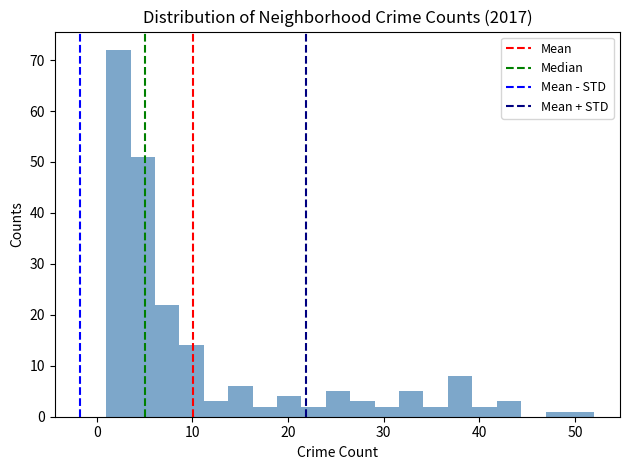

Read against the x-axis, roughly where is the centre of the tallest bar?

2